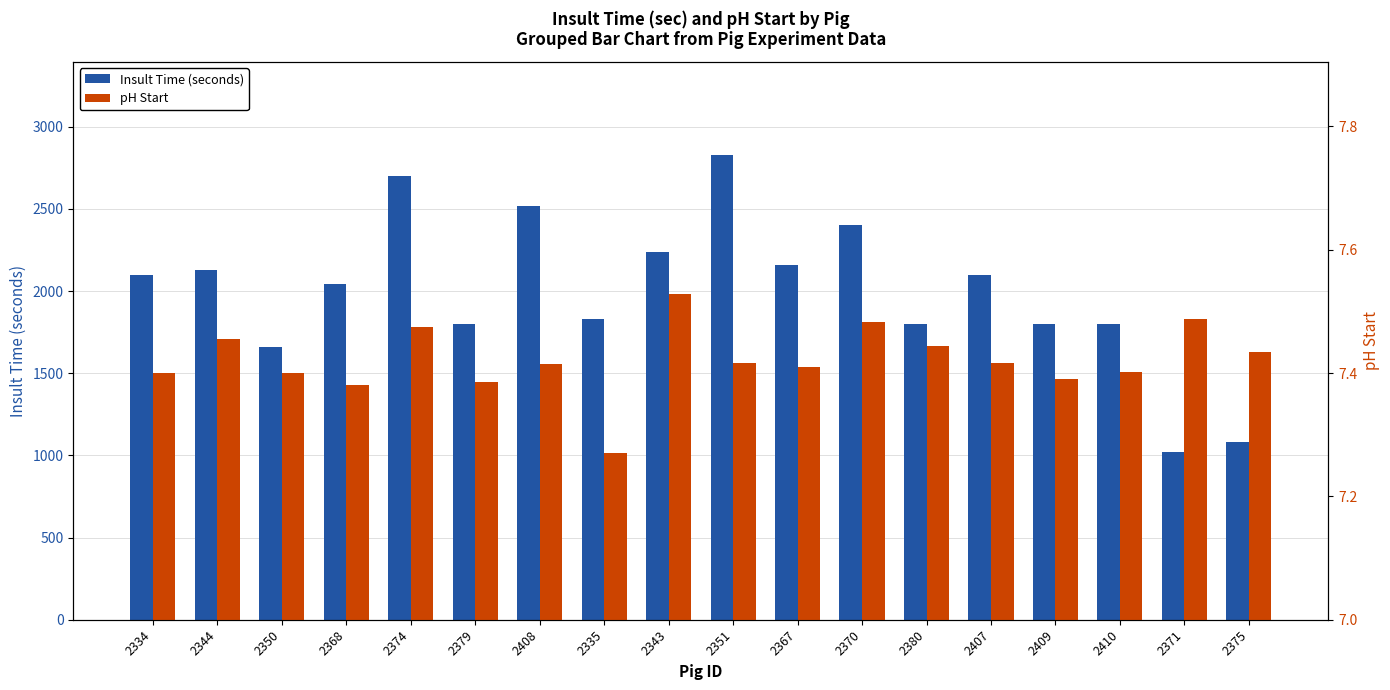

Which series has the widest spread of values?

Insult Time (seconds)